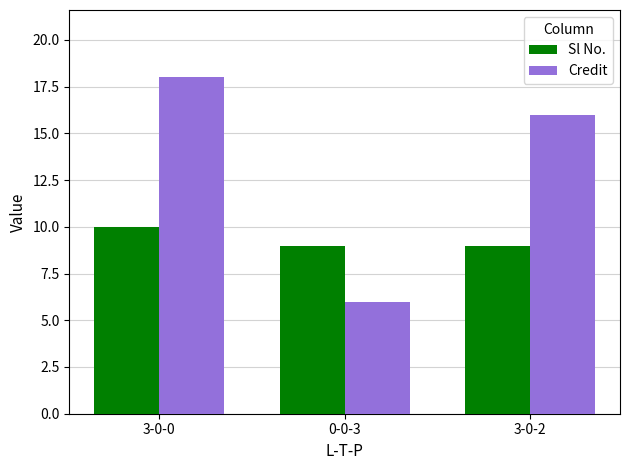

Rank the categories by Credit value from lowest to highest.

0-0-3, 3-0-2, 3-0-0